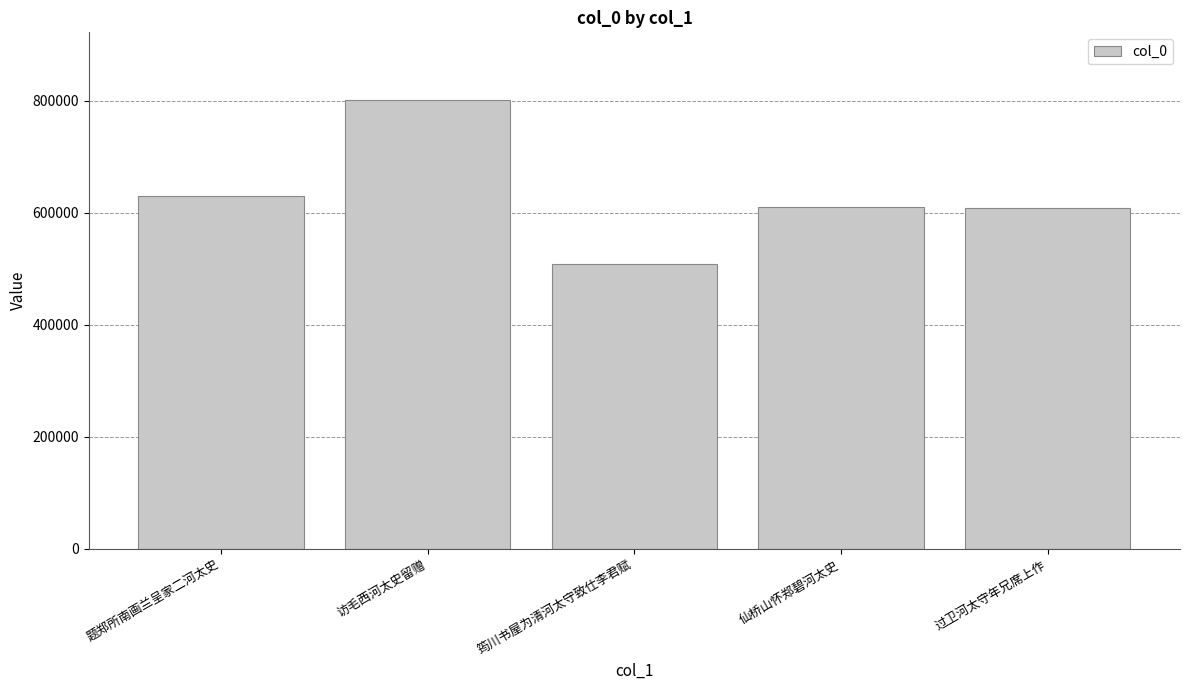

What is the value of the 1st bar from the left?

629673